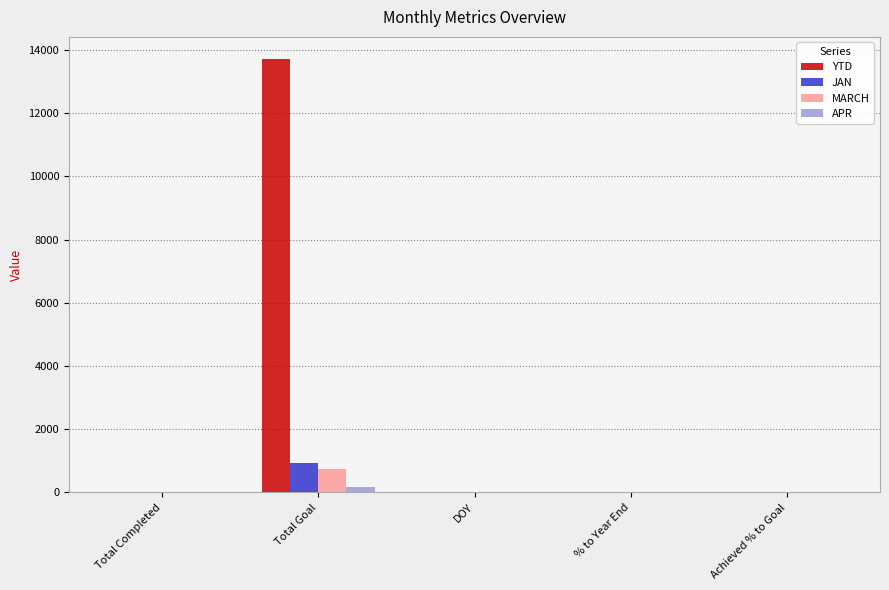

What is the sum of all YTD values?

13759.1